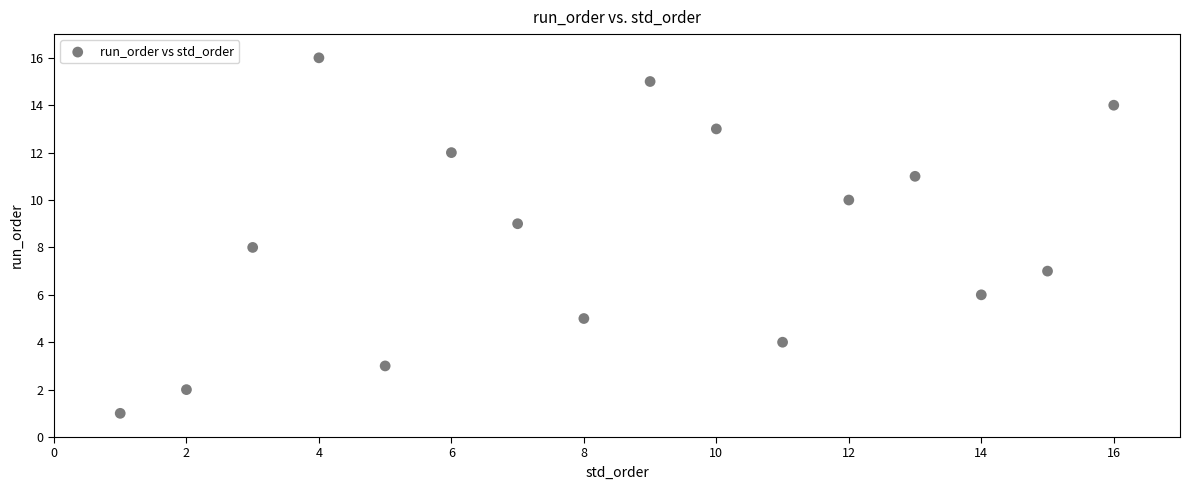

What is the range of Y values (max minus min)?

15